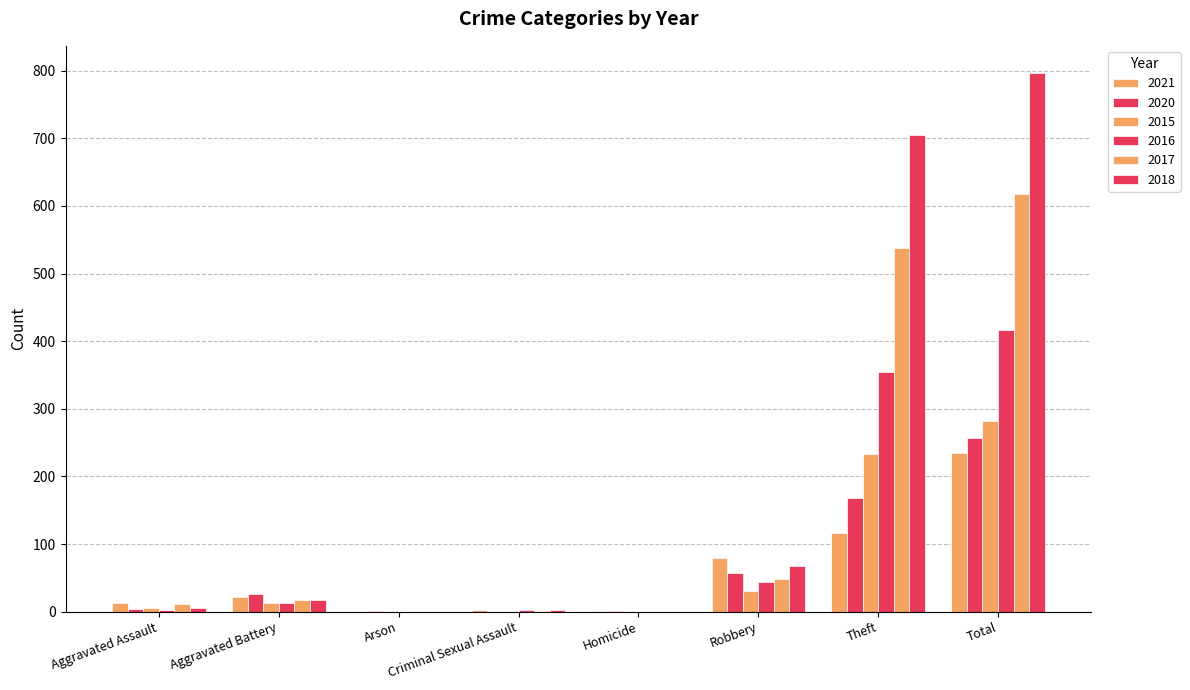

What is the average value of the 2020 series?

64